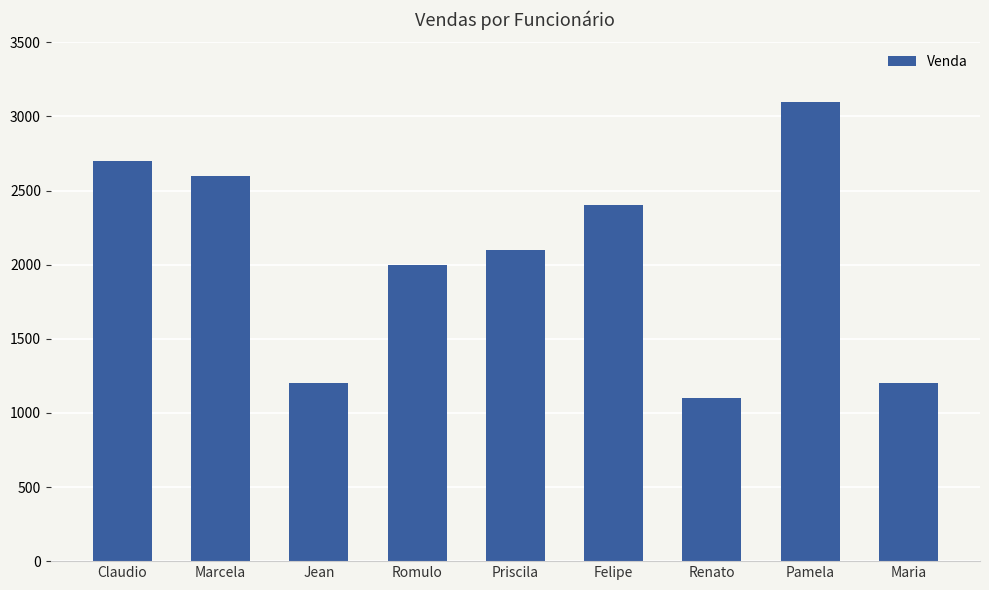

What is the label of the 6th bar from the right?

Romulo